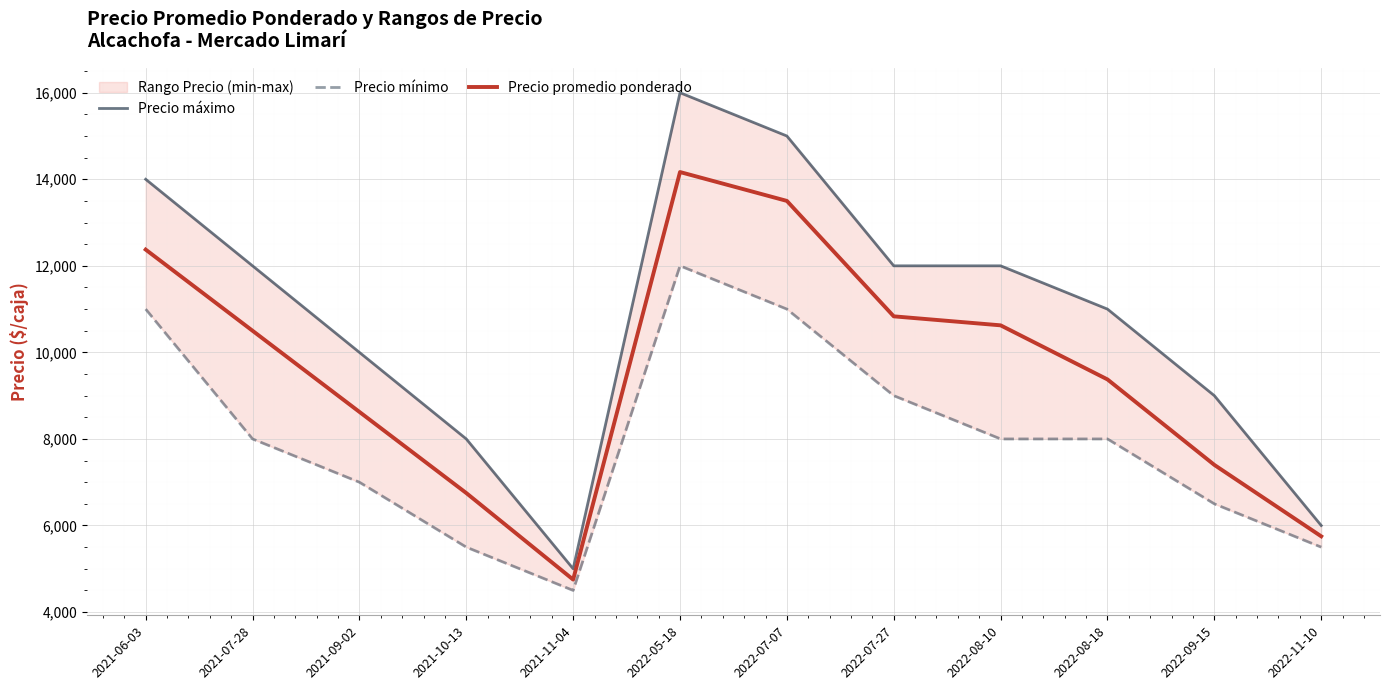

The Precio promedio ponderado series shows 4750 at 2021-11-04. True or false?

True